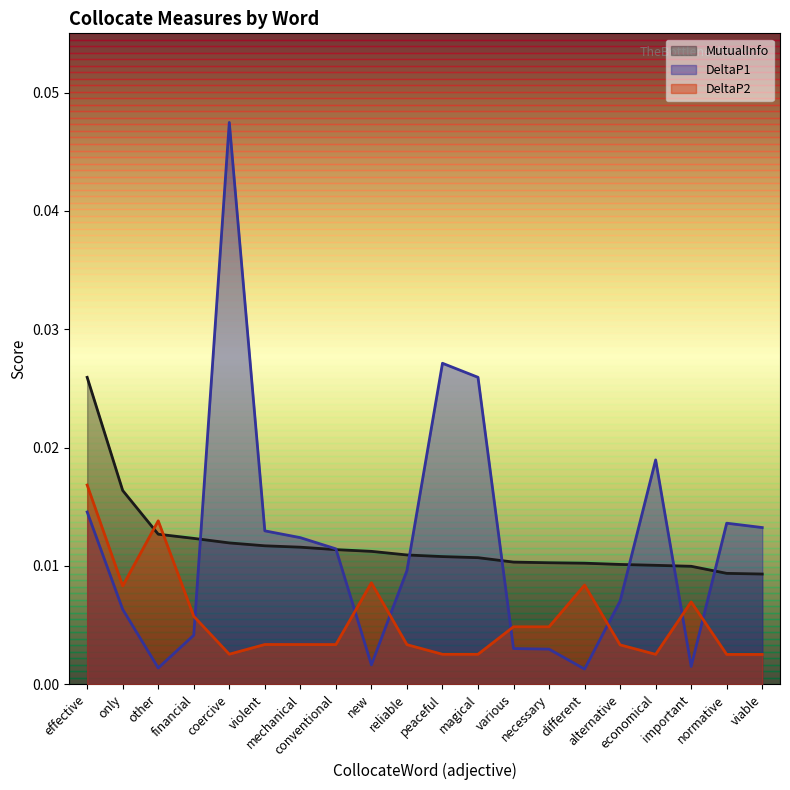

True or false: DeltaP1 has a value of 0.0 at coercive.

False